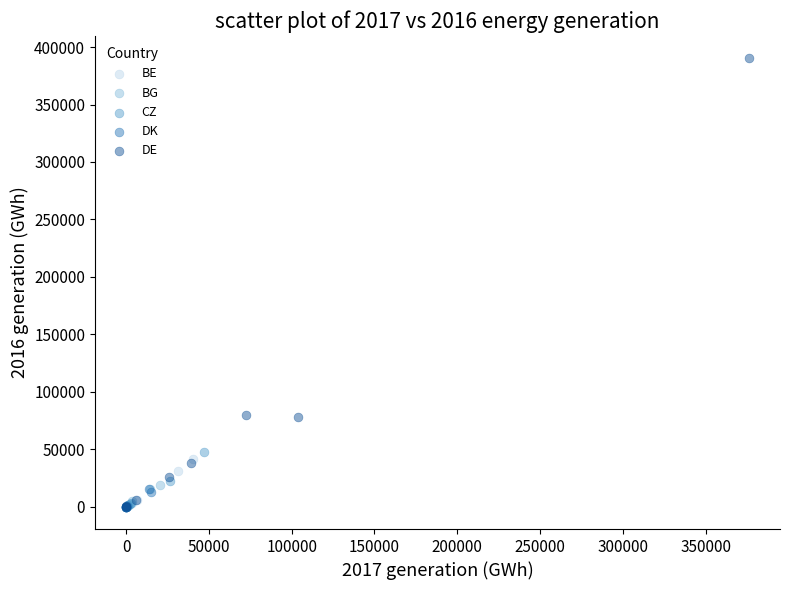

What are all the series names shown in the legend?

BE, BG, CZ, DK, DE